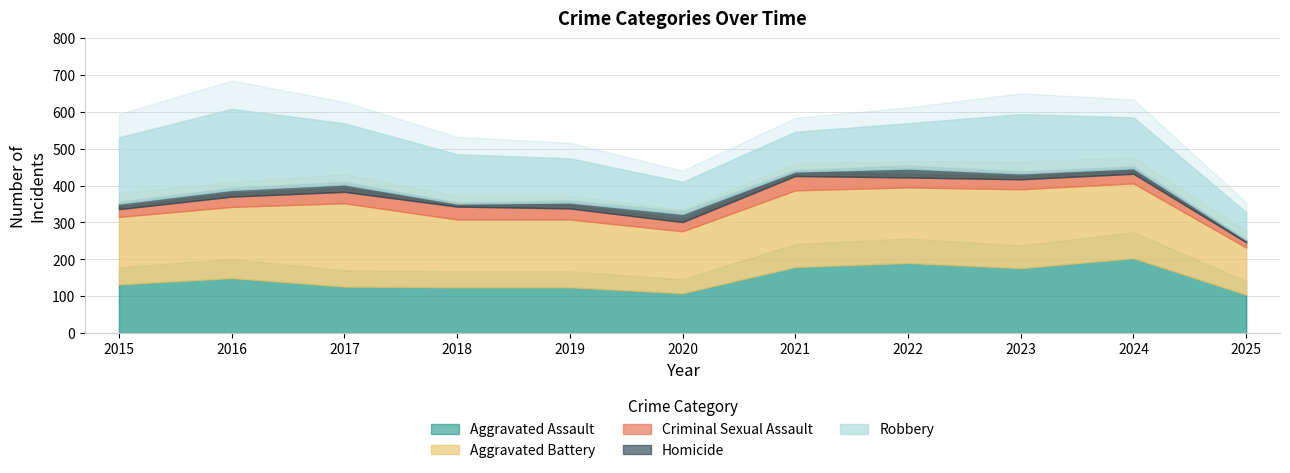

True or false: Criminal Sexual Assault has a value of 28 at 2016.

True